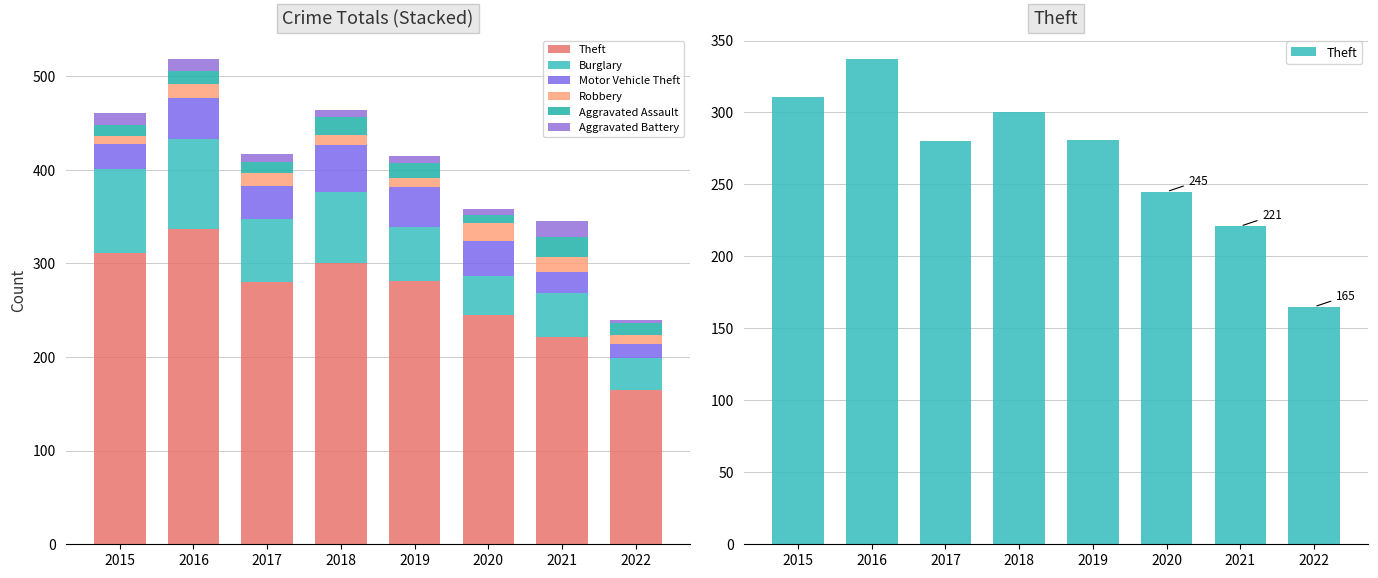

At which label is Robbery closest to 13?

2017